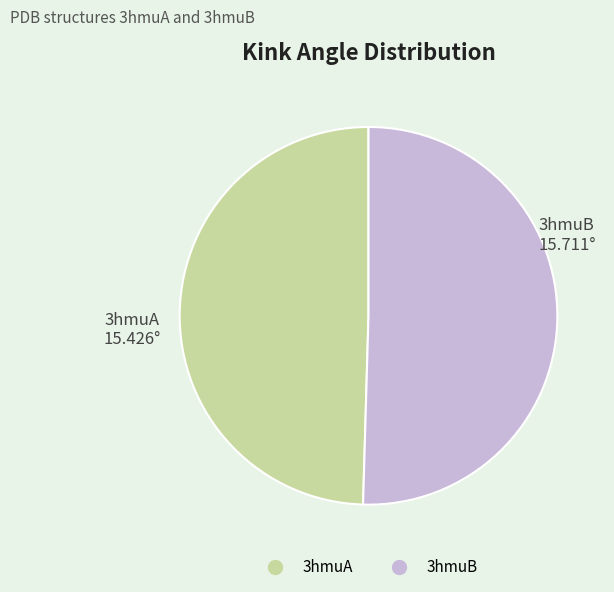

Rank the categories by value from highest to lowest.

3hmuB, 3hmuA